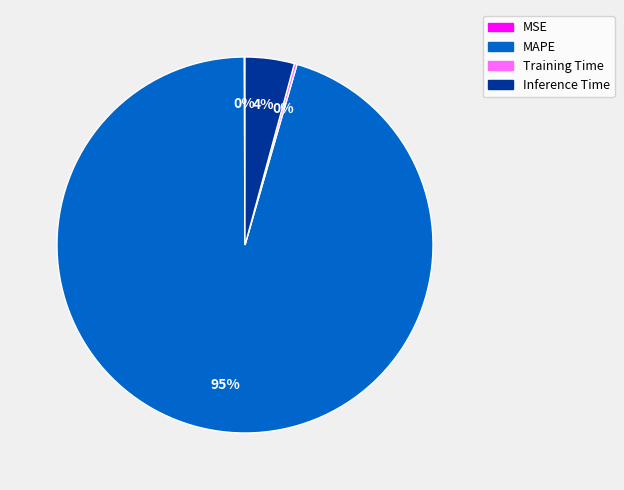

Do MAPE and Inference Time together represent more than half of the pie?

Yes